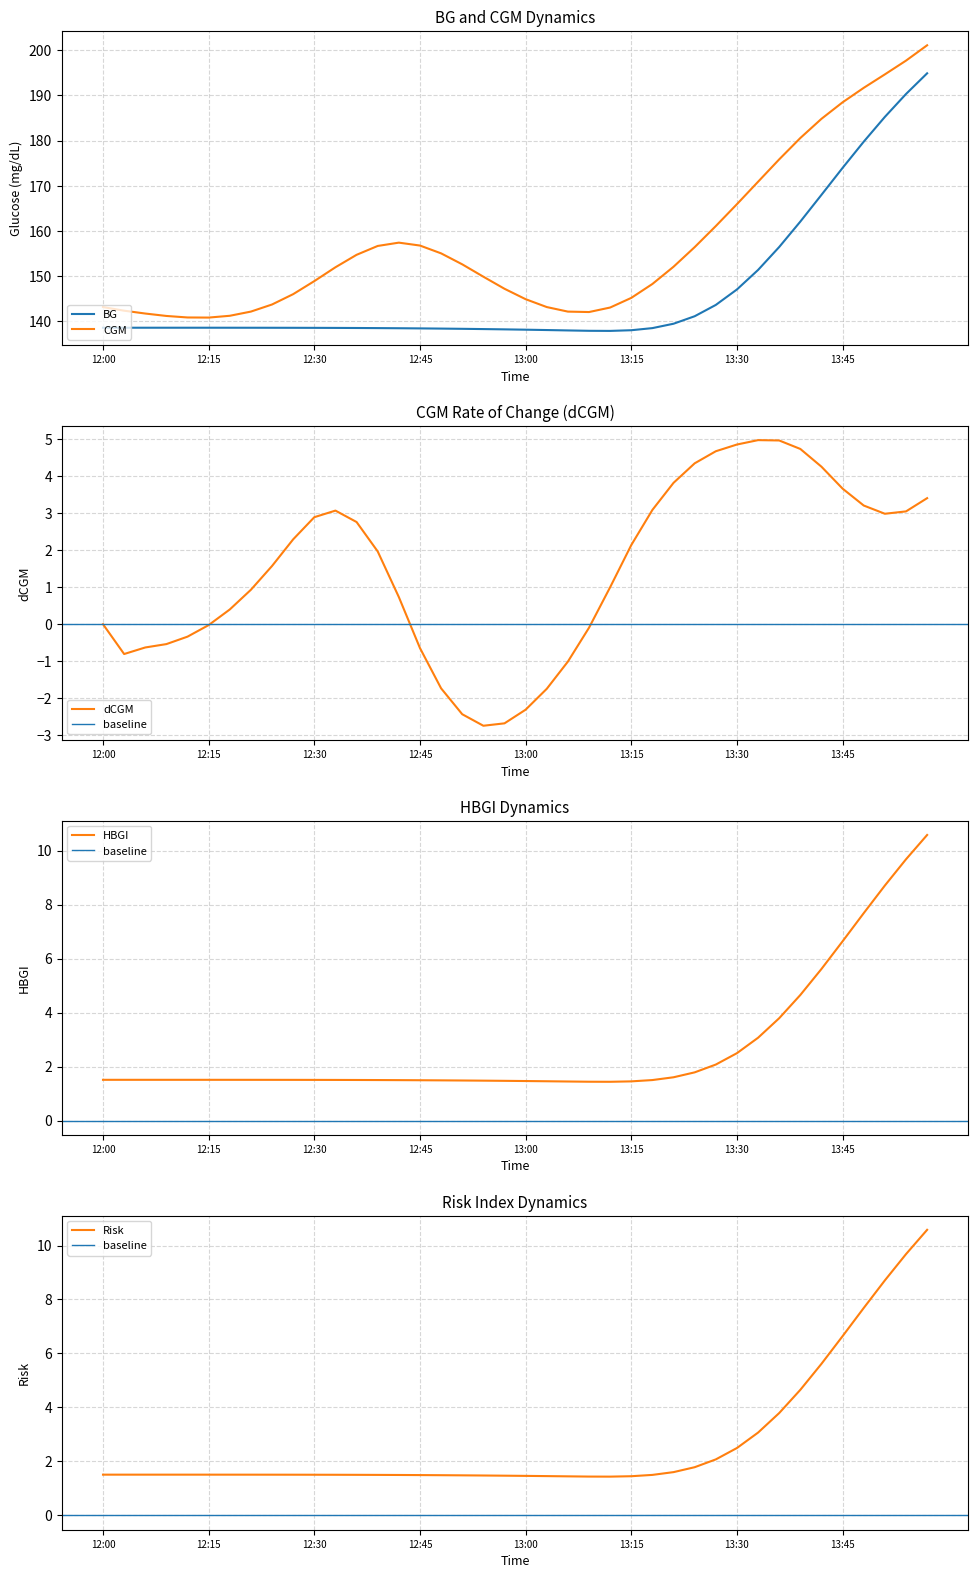

True or false: CGM has a value of 143.7 at 8.

True